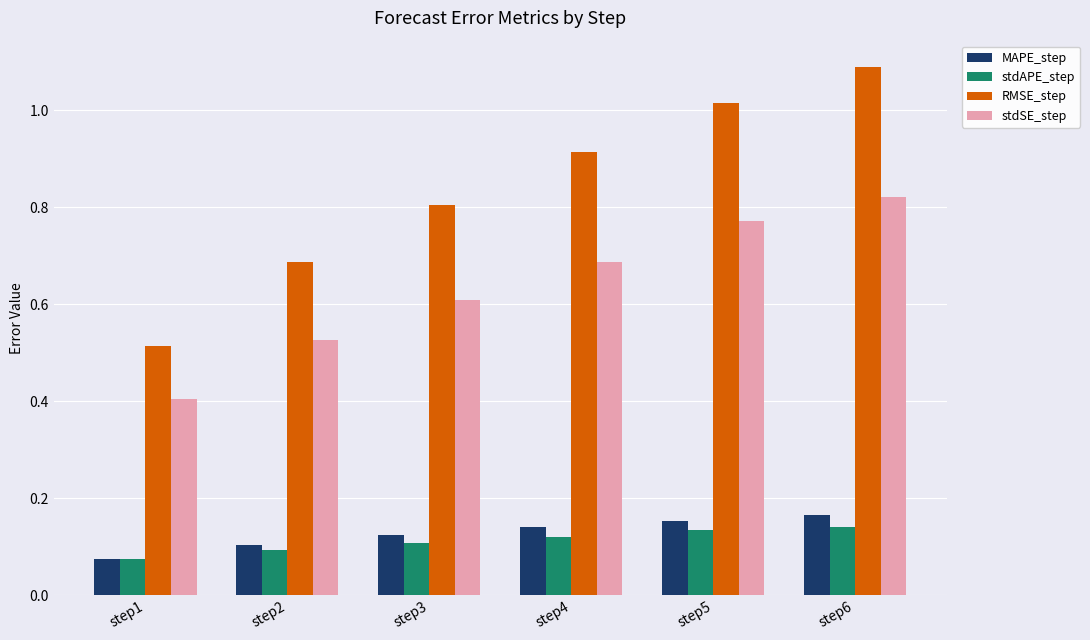

What is the sum of the stdSE_step values at step5 and step2?

1.3